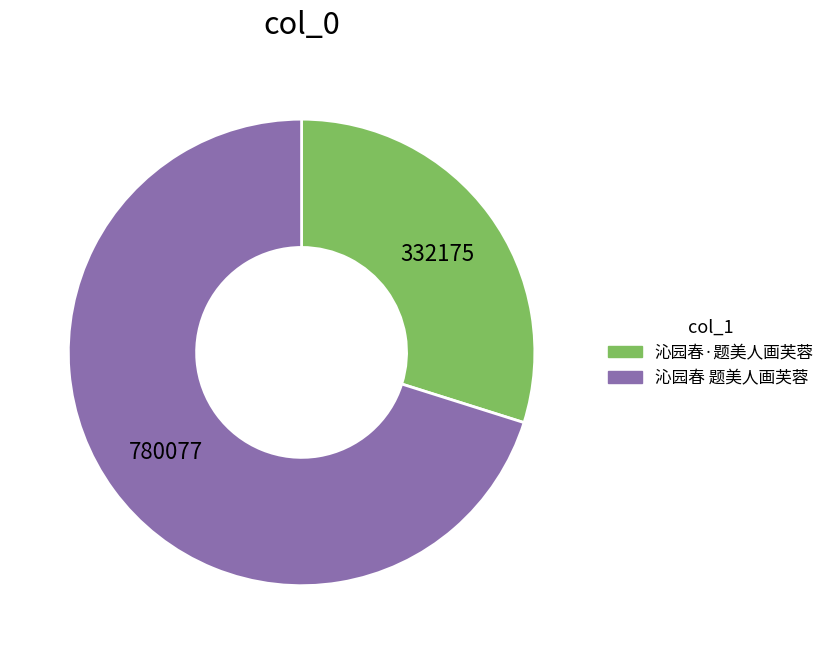

Is the sum of 沁园春 题美人画芙蓉 and 沁园春·题美人画芙蓉 greater than half?

Yes